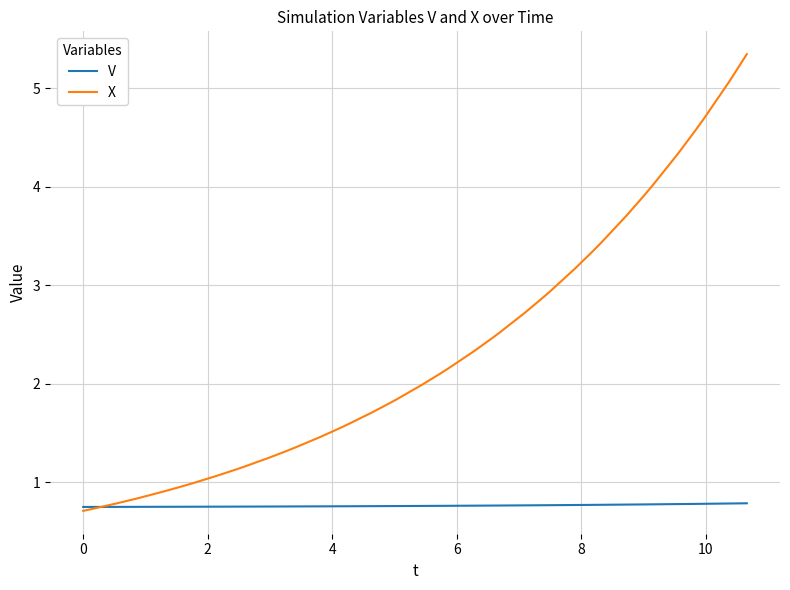

Which series has the largest total across all categories?

X